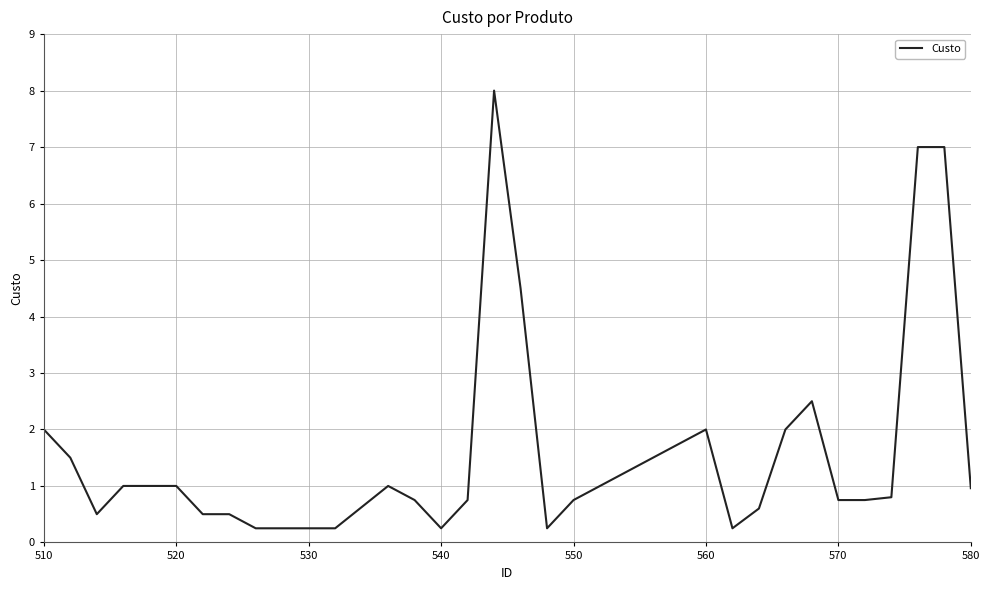

What is the difference between the maximum and minimum values?

7.8